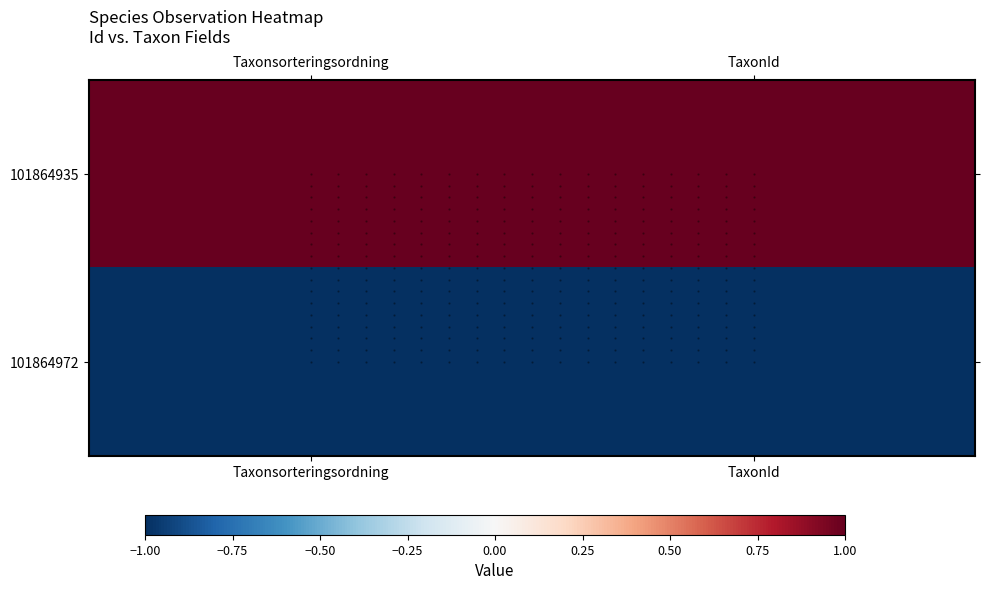

The value of 101864935 at Taxonsorteringsordning is 1. True or false?

True